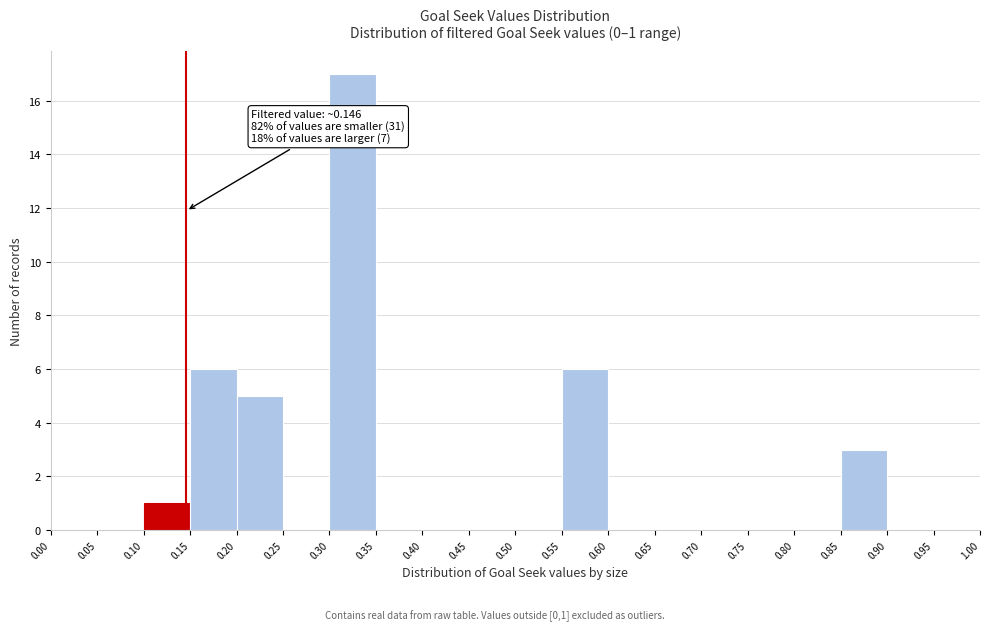

Which range on the x-axis has the tallest bar?

0.30 to 0.35